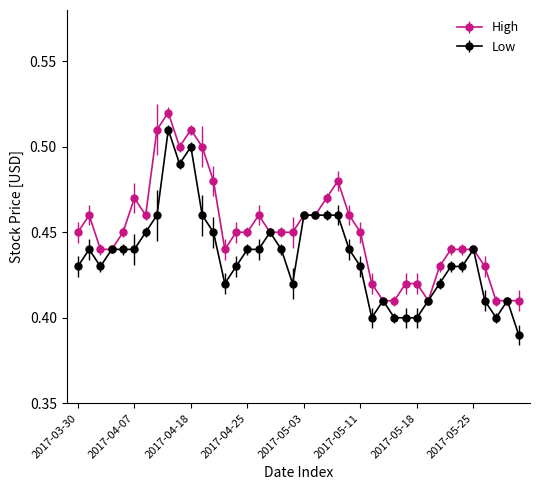

Which series has the widest spread of values?

Low